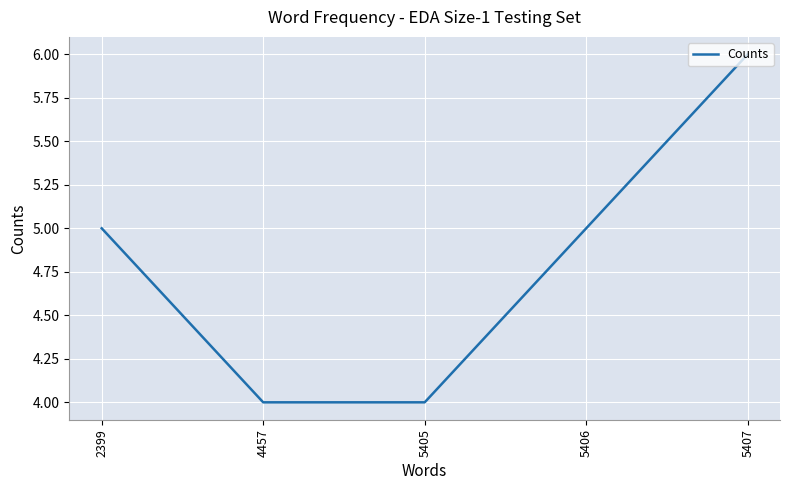

What is the maximum value shown in the chart?

6